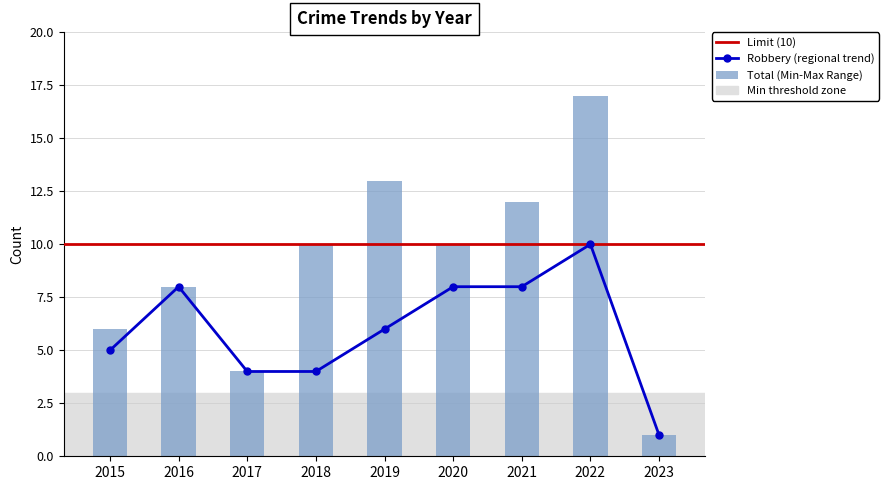

Reading left to right, what are all the values shown in this chart?

Robbery: 2015=5	2016=8	2017=4	2018=4	2019=6	2020=8	2021=8	2022=10	2023=1
Total: 2015=6	2016=8	2017=4	2018=10	2019=13	2020=10	2021=12	2022=17	2023=1